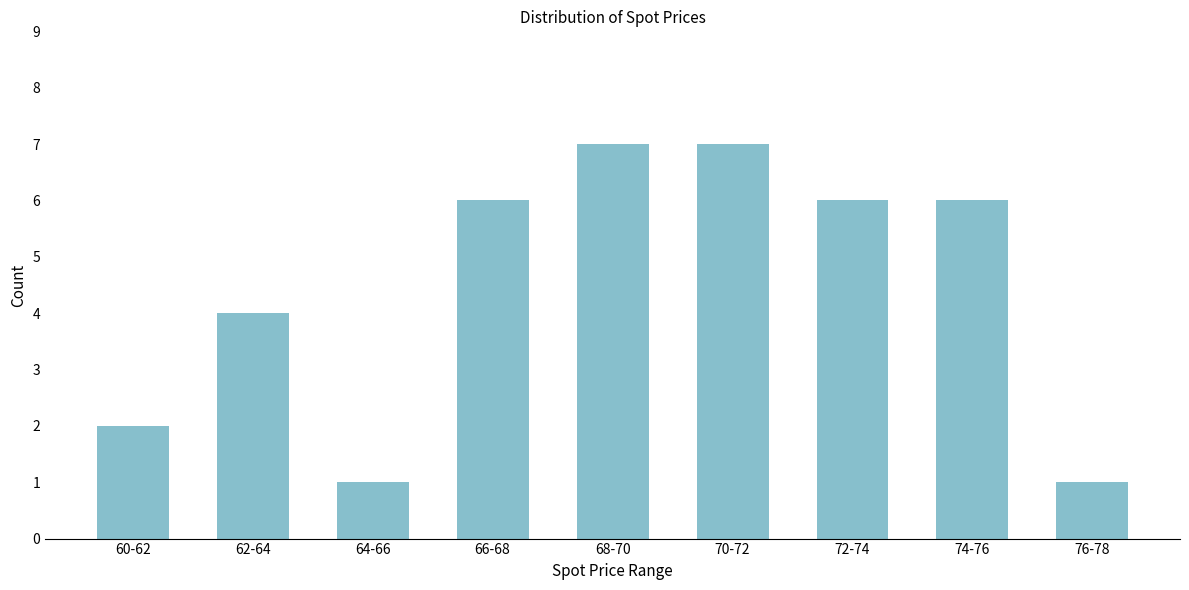

Reading left to right, list all the values displayed in this chart.

2	4	1	6	7	7	6	6	1